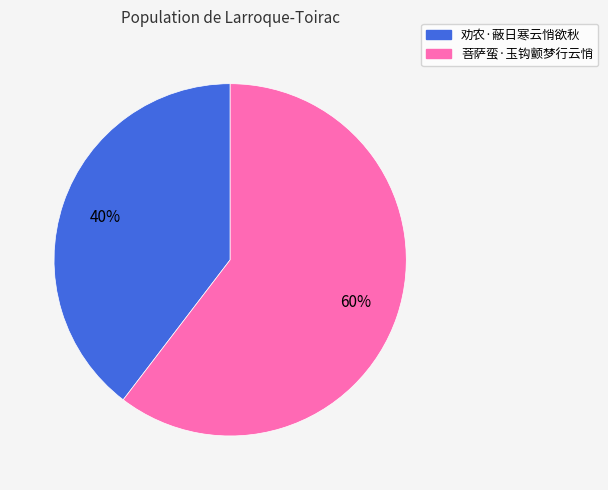

To the nearest percent, what is the combined percentage of 劝农·蔽日寒云悄欲秋 and 菩萨蛮·玉钩颤梦行云悄?

100%